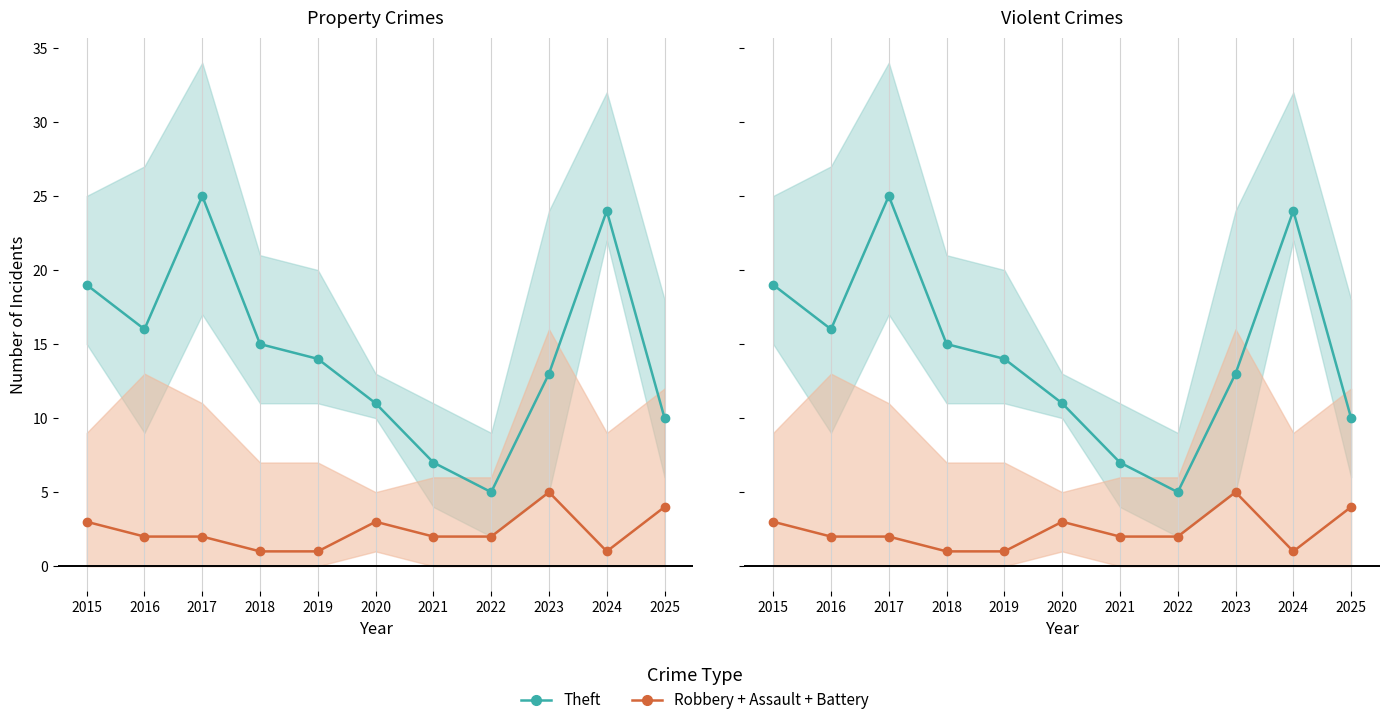

True or false: Robbery + Assault + Battery and Theft cross at least once.

False